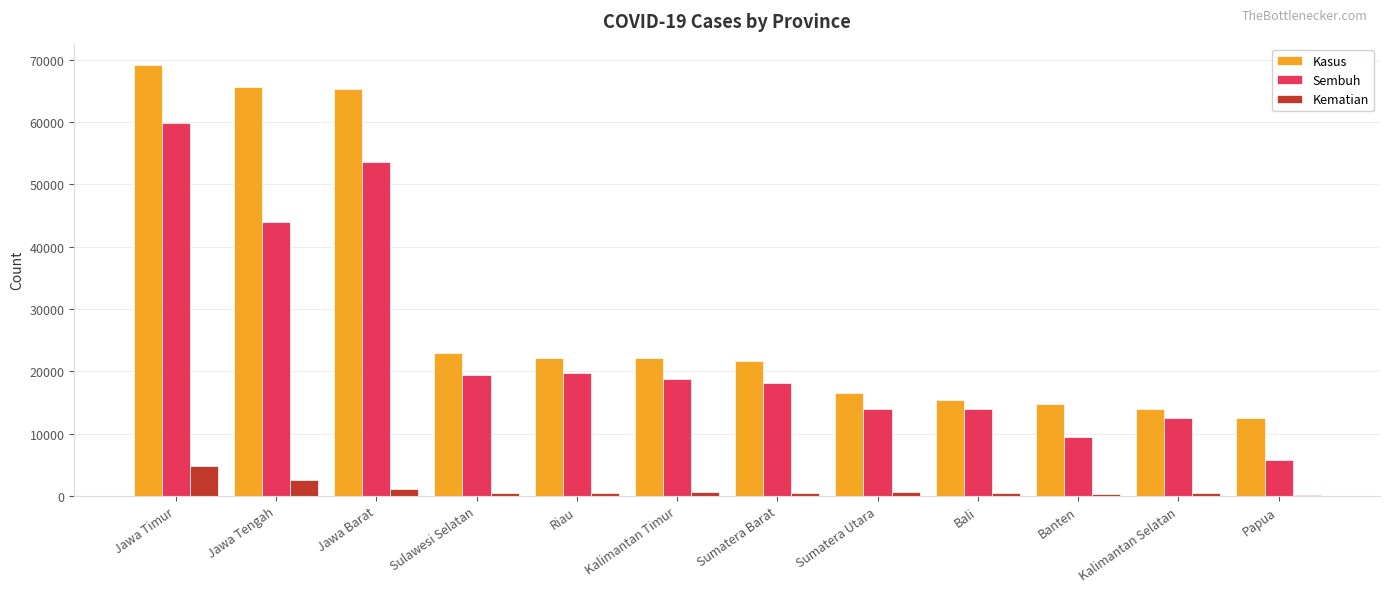

Is it true that Kasus equals 13971 at Kalimantan Selatan?

True